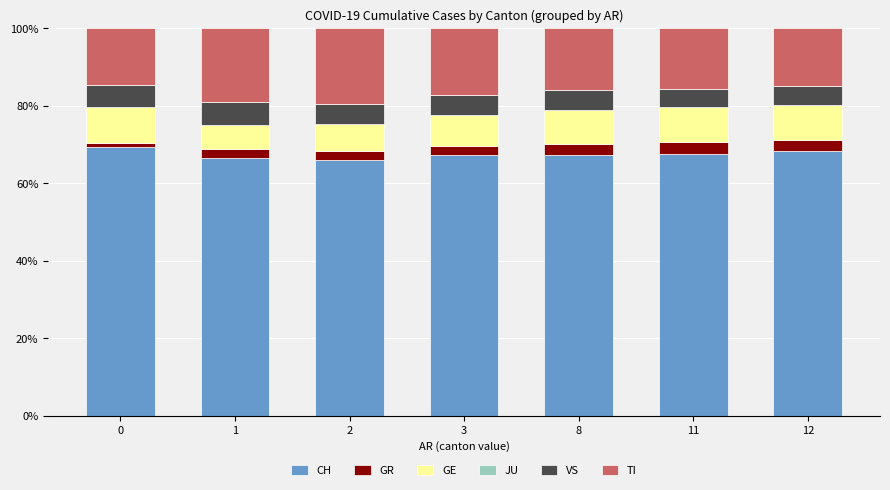

The CH series shows 111.2 at 0. True or false?

False